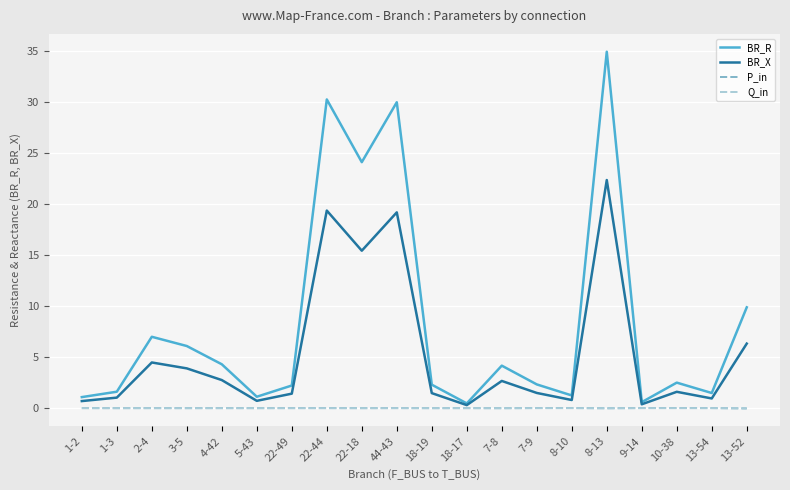

Does the chart have visible grid lines?

Yes